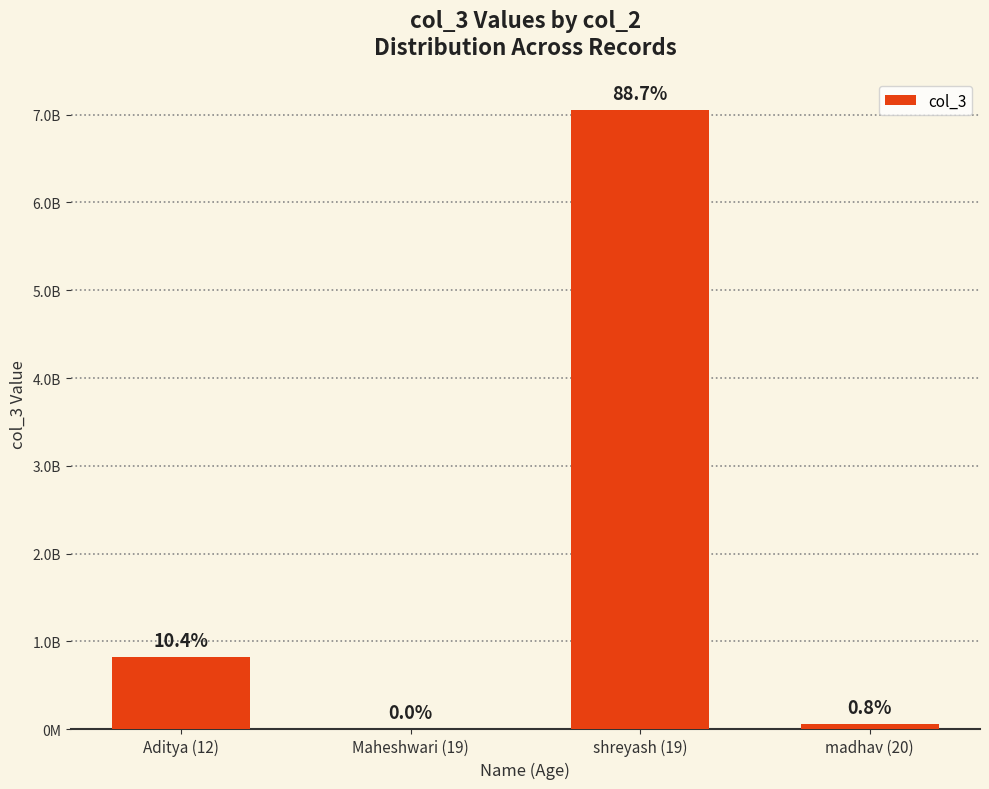

How many bars are there in total?

4